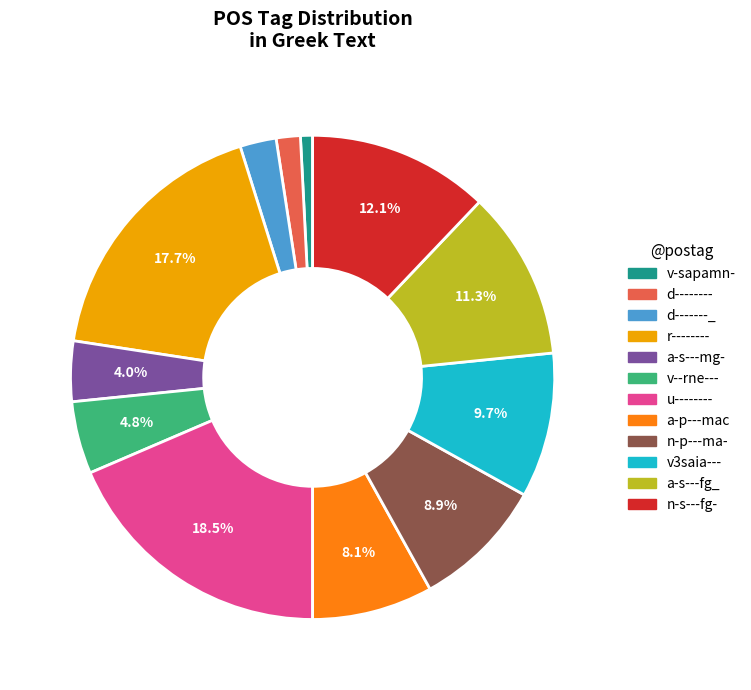

Count the number of slices in the pie.

12